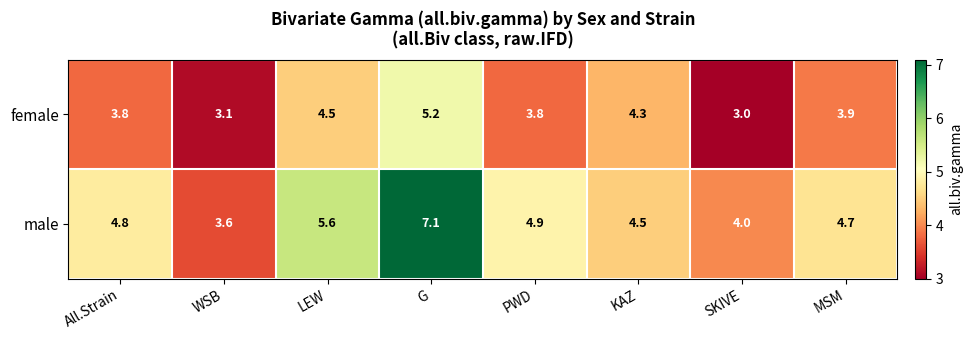

List the series in order of their peak value, highest first.

male, female